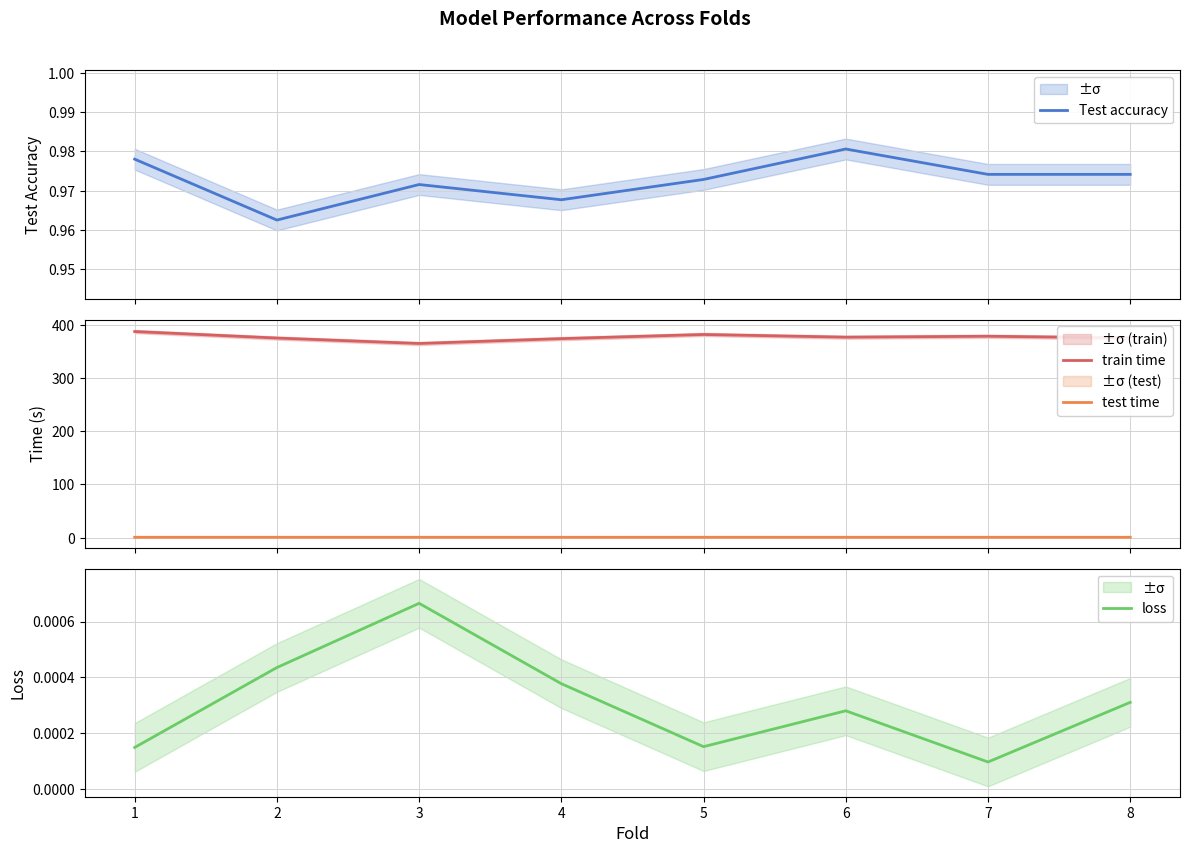

Is it true that test time equals 0.3 at 8?

False